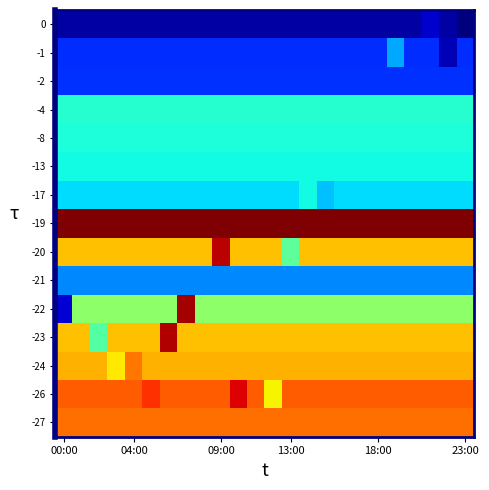

Reading right to left, list all the values displayed in this chart.

row_0: 30.9	36.7	42.4	36.7	36.7	36.7	36.7	36.7	36.7	36.7	36.7	36.7	36.7	36.7	36.7	36.7	36.7	36.7	36.7	36.7	36.7	36.7	36.7	36.7
row_1: 59.5	39.1	59.5	59.5	79.9	59.5	59.5	59.5	59.5	59.5	59.5	59.5	59.5	59.5	59.5	59.5	59.5	59.5	59.5	59.5	59.5	59.5	59.5	59.5
row_2: 59.8	59.8	59.8	59.8	59.8	59.8	59.8	59.8	59.8	59.8	59.8	59.8	59.8	59.8	59.8	59.8	59.8	59.8	59.8	59.8	59.8	59.8	59.8	59.8
row_3: 97.4	97.4	97.4	97.4	97.4	97.4	97.4	97.4	97.4	97.4	97.4	97.4	97.4	97.4	97.4	97.4	97.4	97.4	97.4	97.4	97.4	97.4	97.4	97.4
row_4: 95.5	95.5	95.5	95.5	95.5	95.5	95.5	95.5	95.5	95.5	95.5	95.5	95.5	95.5	95.5	95.5	95.5	95.5	95.5	95.5	95.5	95.5	95.5	95.5
row_5: 93.7	93.7	93.7	93.7	93.7	93.7	93.7	93.7	93.7	93.7	93.7	93.7	93.7	93.7	93.7	93.7	93.7	93.7	93.7	93.7	93.7	93.7	93.7	93.7
row_6: 88.2	88.2	88.2	88.2	88.2	88.2	88.2	88.2	83.3	93.2	88.2	88.2	88.2	88.2	88.2	88.2	88.2	88.2	88.2	88.2	88.2	88.2	88.2	88.2
row_7: 198.5	198.5	198.5	198.5	198.5	198.5	198.5	198.5	198.5	198.5	198.5	198.5	198.5	198.5	198.5	198.5	198.5	198.5	198.5	198.5	198.5	198.5	198.5	198.5
row_8: 148.9	148.9	148.9	148.9	148.9	148.9	148.9	148.9	148.9	148.9	108.5	148.9	148.9	148.9	189.4	148.9	148.9	148.9	148.9	148.9	148.9	148.9	148.9	148.9
row_9: 74.4	74.4	74.4	74.4	74.4	74.4	74.4	74.4	74.4	74.4	74.4	74.4	74.4	74.4	74.4	74.4	74.4	74.4	74.4	74.4	74.4	74.4	74.4	74.4
row_10: 118.2	118.2	118.2	118.2	118.2	118.2	118.2	118.2	118.2	118.2	118.2	118.2	118.2	118.2	118.2	118.2	192.8	118.2	118.2	118.2	118.2	118.2	118.2	43.6
row_11: 148.9	148.9	148.9	148.9	148.9	148.9	148.9	148.9	148.9	148.9	148.9	148.9	148.9	148.9	148.9	148.9	148.9	191.3	148.9	148.9	148.9	106.6	148.9	148.9
row_12: 152.0	152.0	152.0	152.0	152.0	152.0	152.0	152.0	152.0	152.0	152.0	152.0	152.0	152.0	152.0	152.0	152.0	152.0	152.0	162.0	141.9	152.0	152.0	152.0
row_13: 166.4	166.4	166.4	166.4	166.4	166.4	166.4	166.4	166.4	166.4	166.4	140.2	166.4	184.5	166.4	166.4	166.4	166.4	174.6	166.4	166.4	166.4	166.4	166.4
row_14: 163.3	163.3	163.3	163.3	163.3	163.3	163.3	163.3	163.3	163.3	163.3	163.3	163.3	163.3	163.3	163.3	163.3	163.3	163.3	163.3	163.3	163.3	163.3	163.3